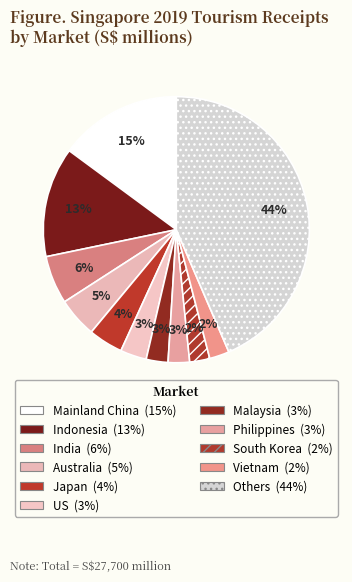

What percentage is the Mainland China slice, to the nearest percent?

15%